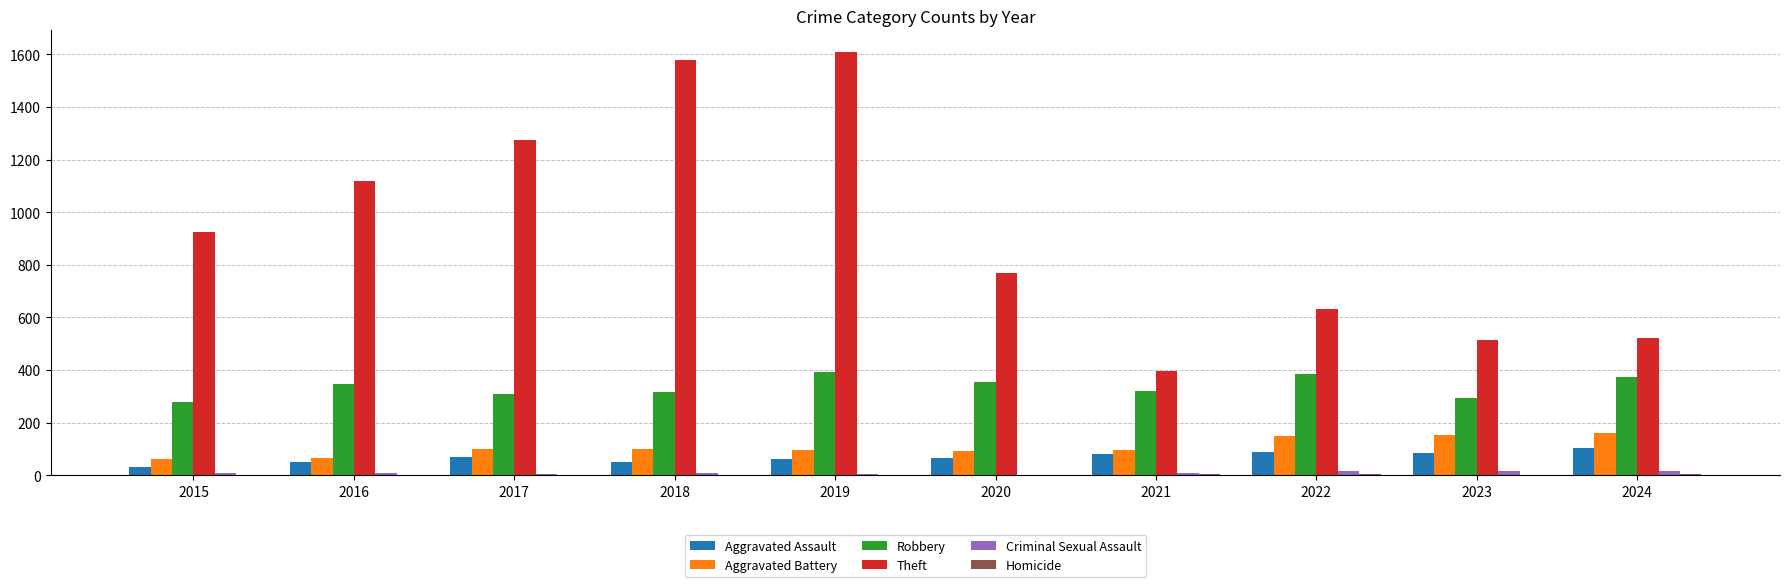

Between 2020 and 2023, which series saw the biggest shift?

Theft